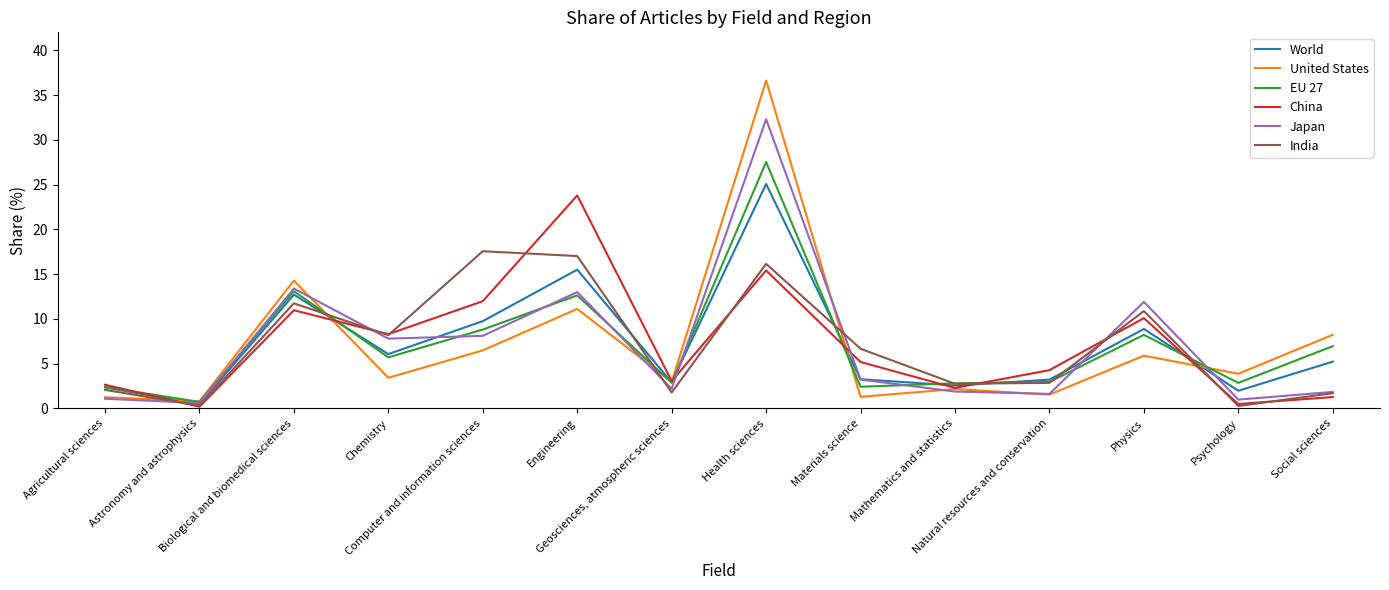

What is the maximum value shown in the chart?

36.6